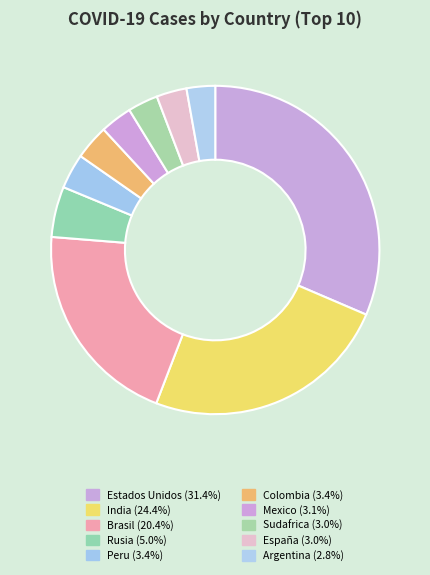

Rank the categories by value from highest to lowest.

Estados Unidos, India, Brasil, Rusia, Peru, Colombia, Mexico, Sudafrica, España, Argentina